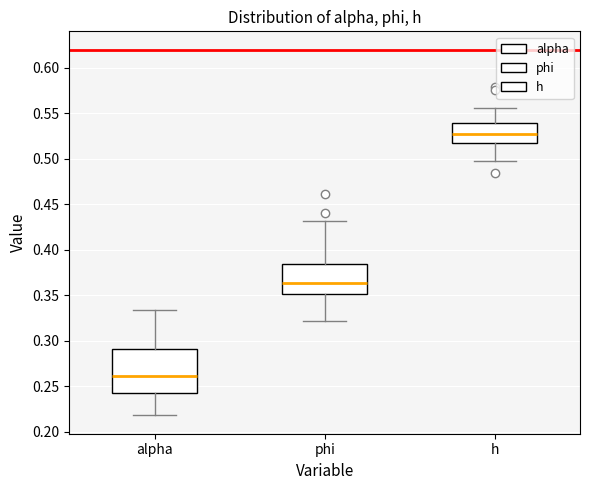

Reading left to right, transcribe this box plot: for each box, give where its median line is, the range the box spans, and where its two whiskers end, as read against the y-axis. The values are not printed on the chart, so give them approximately, as read against the axis.

alpha: median 0.260, box 0.245 to 0.290, whiskers 0.220 to 0.335
phi: median 0.365, box 0.350 to 0.385, whiskers 0.320 to 0.430
h: median 0.525, box 0.520 to 0.540, whiskers 0.500 to 0.555